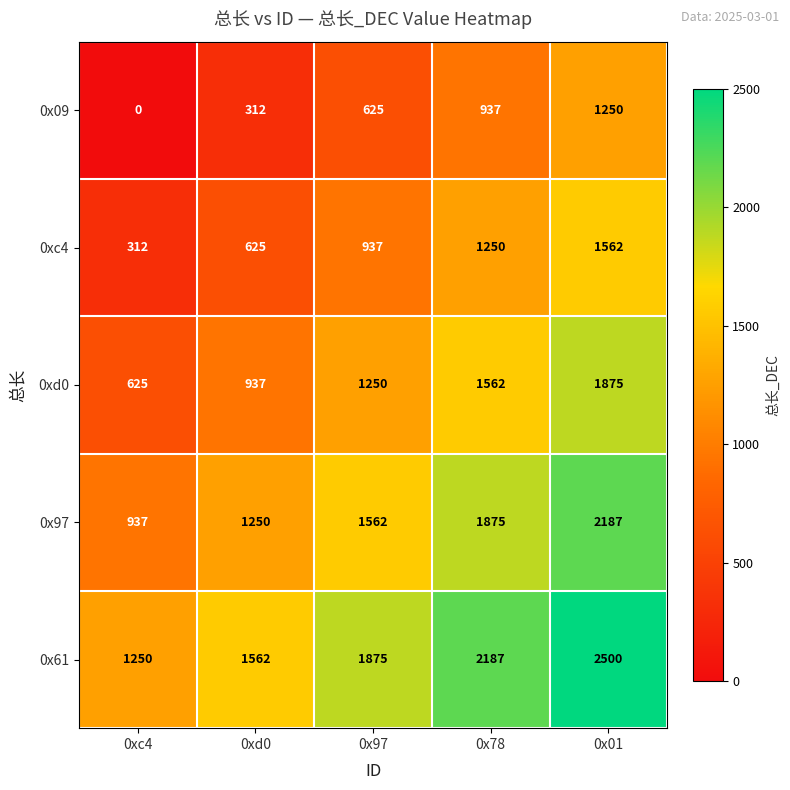

What is the difference between the highest and lowest values at 0xd0?

1250